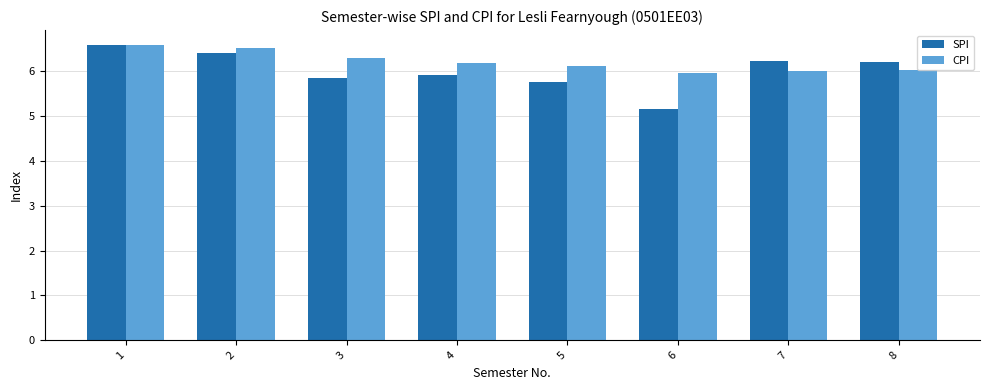

How many values in the SPI series are below 6?

4